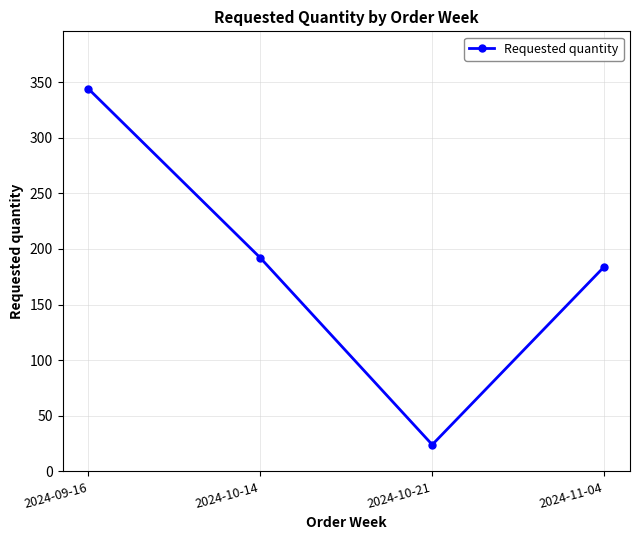

Does the chart display data point markers on the line(s)?

Yes